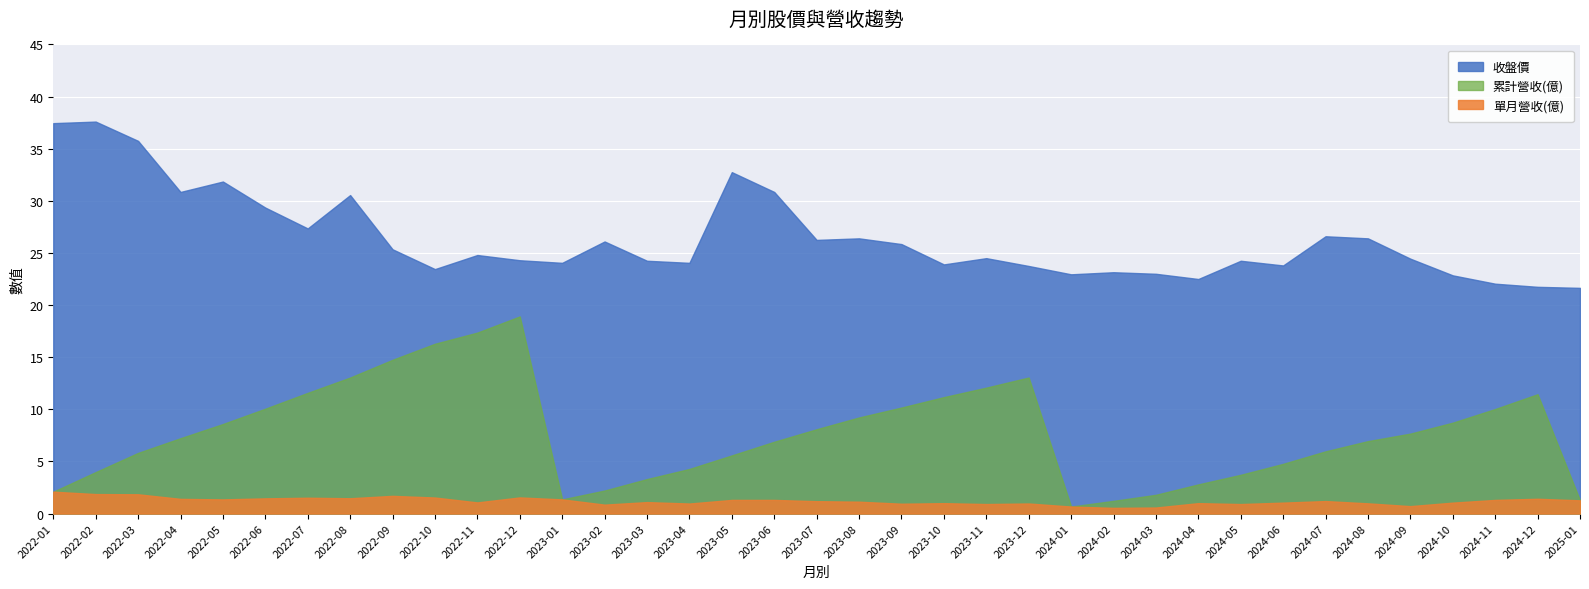

At which category is the sum across all series the highest?

2022-08